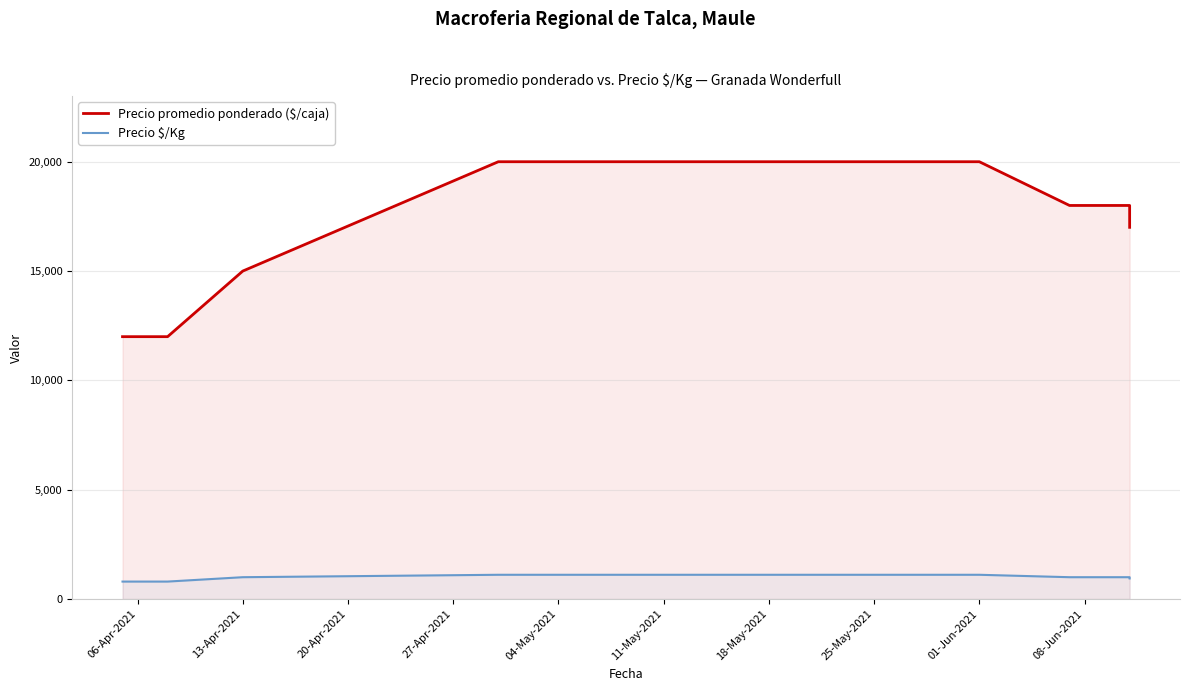

What is the minimum value for Precio $/Kg?

800